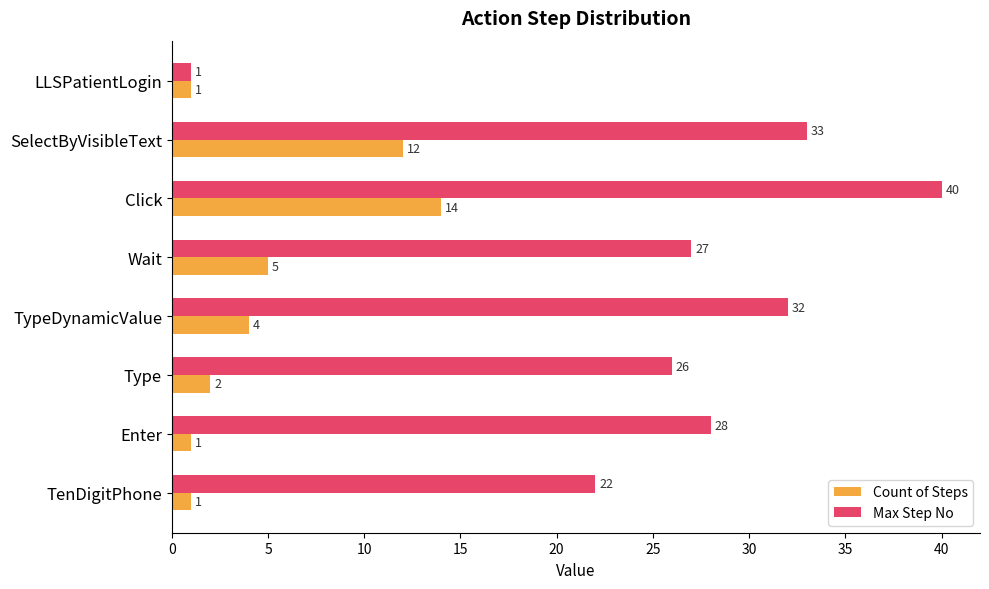

List the series in order of their peak value, highest first.

Max Step No, Count of Steps